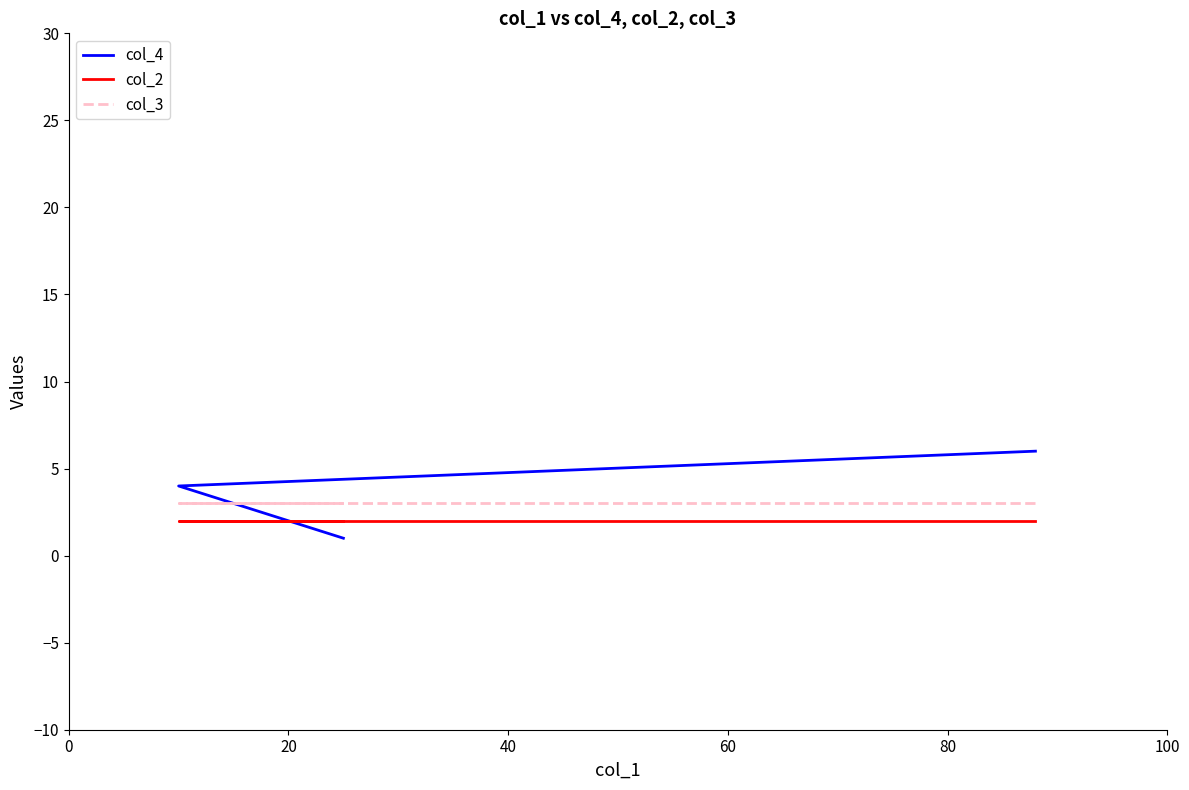

What is the difference between the maximum and minimum values in the col_4 series?

5